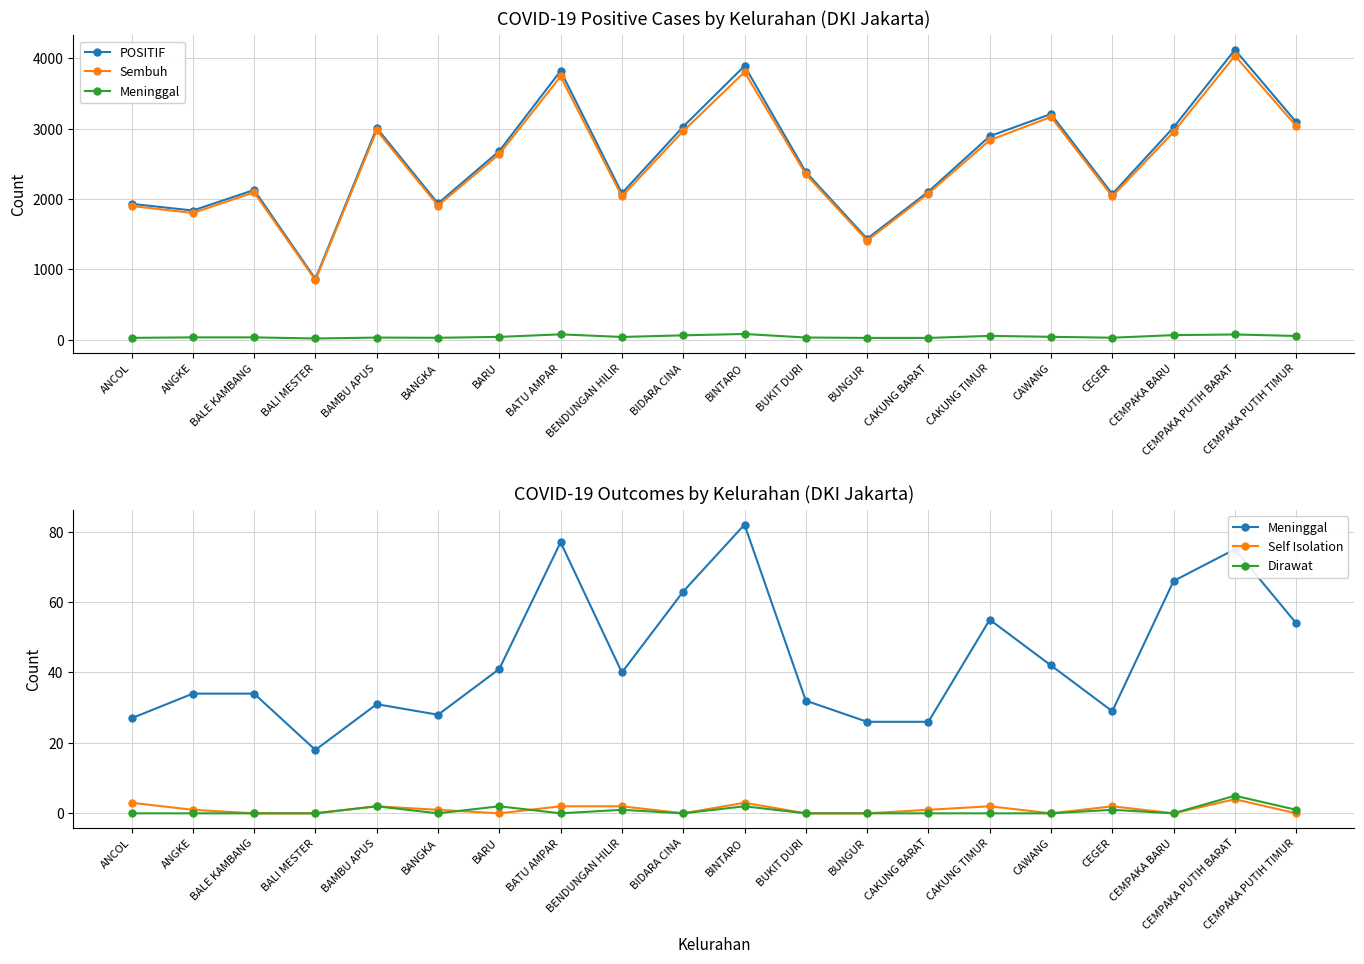

Between which two adjacent categories do Self Isolation and Dirawat first intersect?

BANGKA and BARU